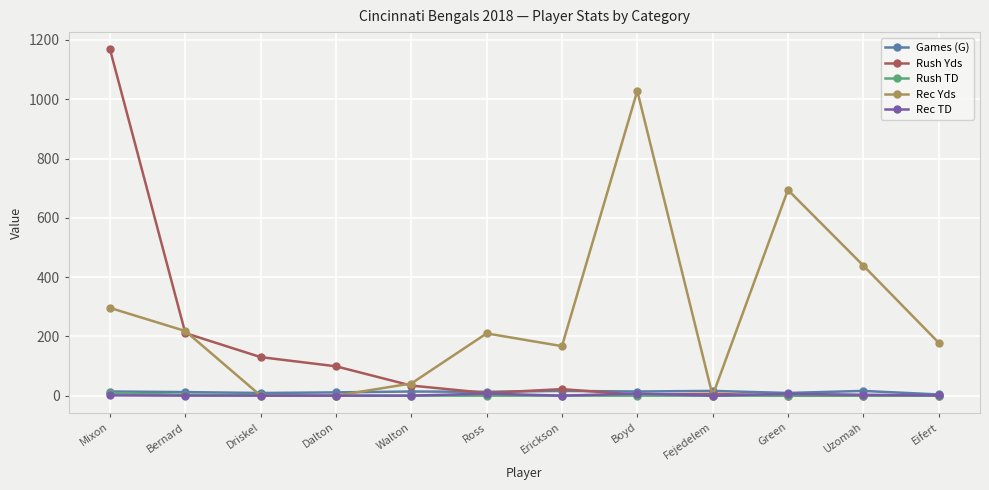

What is the label of the 12th point from the left?

Eifert